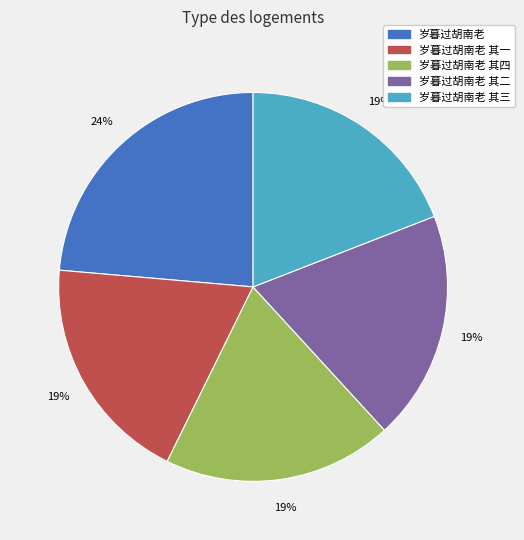

Is there any slice that represents more than half of the pie?

No